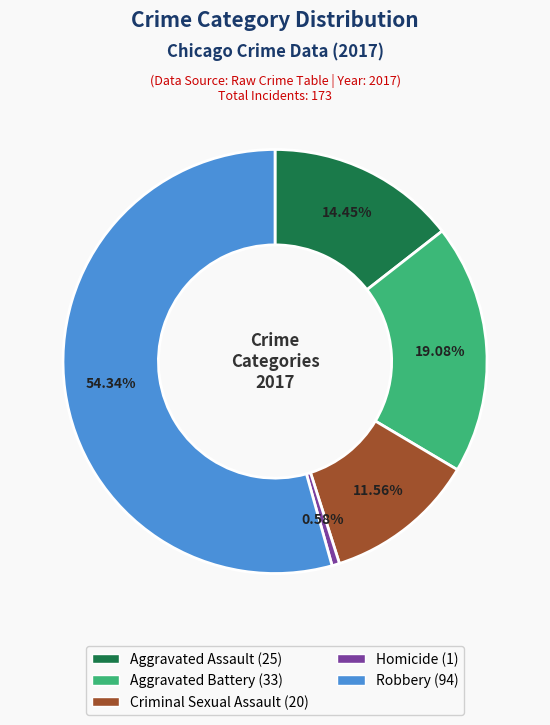

Combined, what portion of the pie is Aggravated Assault and Criminal Sexual Assault?

26.0%